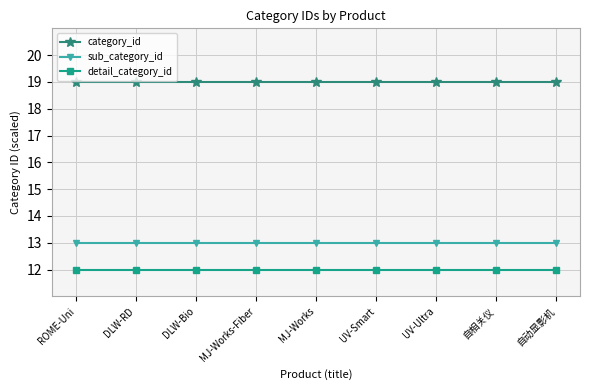

Reading right to left, what are all the values shown in this chart?

category_id: 19	19	19	19	19	19	19	19	19
sub_category_id: 13	13	13	13	13	13	13	13	13
detail_category_id: 12	12	12	12	12	12	12	12	12